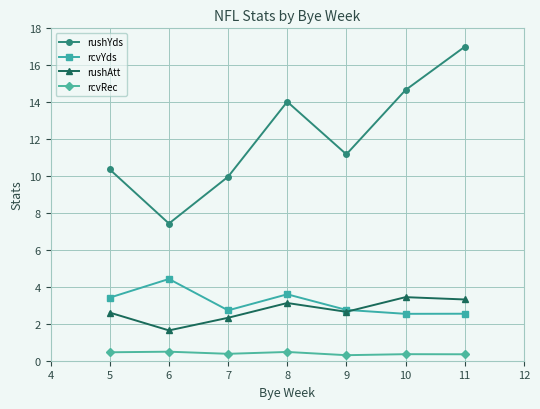

What is the total value across all series at 8?

21.2